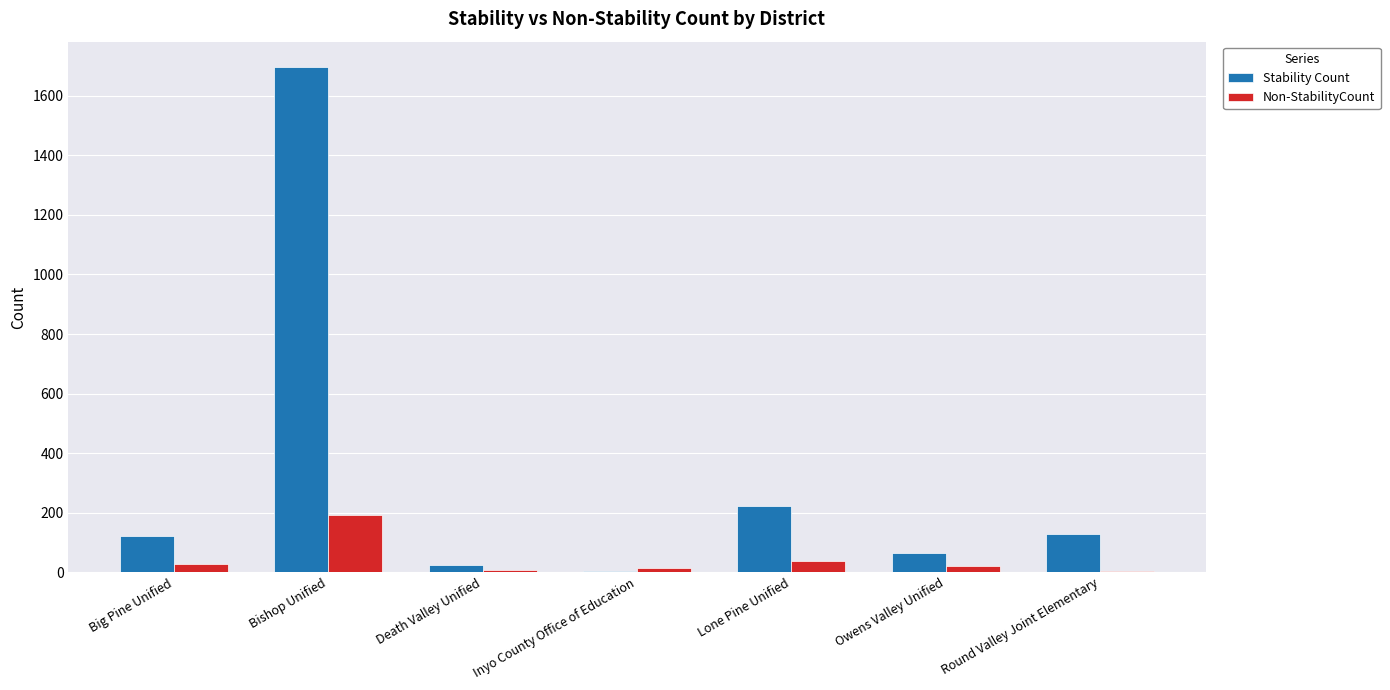

Which series has the largest total across all categories?

Stability Count